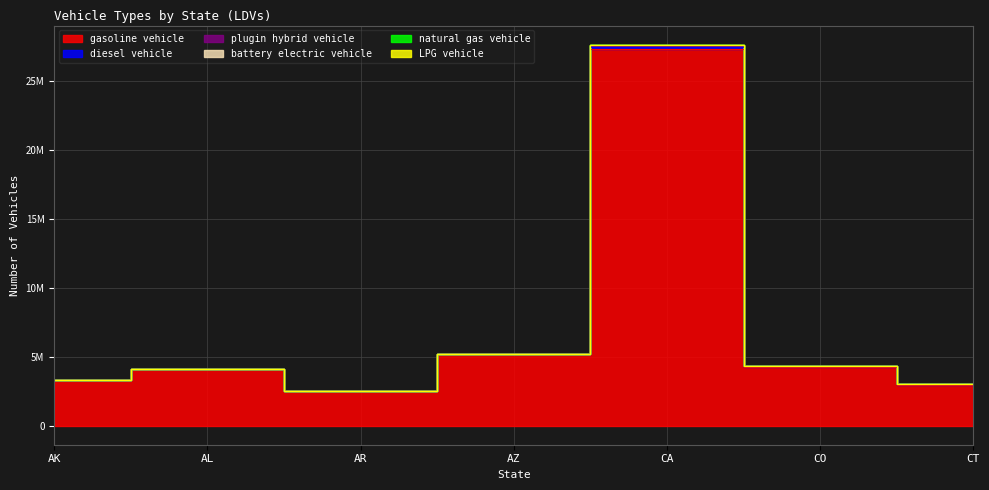

List the labels in order of battery electric vehicle value, largest first.

CA, AZ, CO, AL, AK, CT, AR